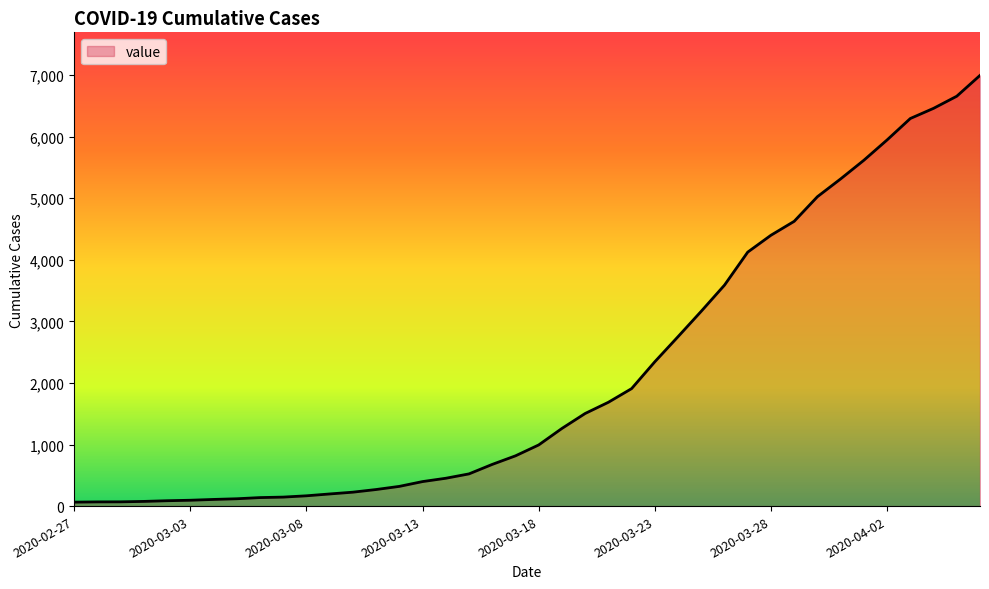

What is the maximum value shown in the chart?

6995